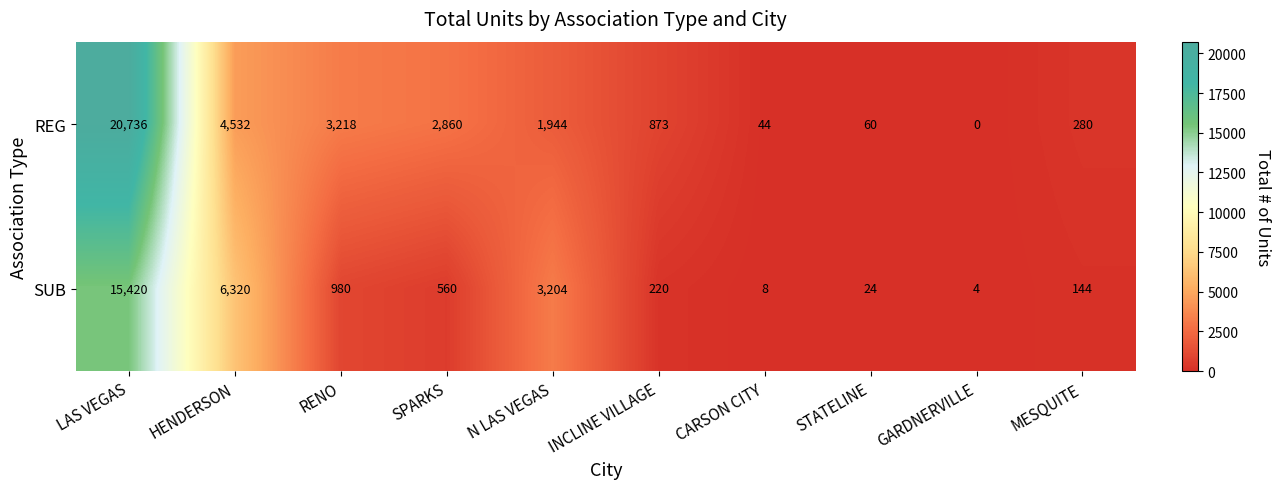

Reading left to right, list all the values displayed in this chart.

REG: 20736	4532	3218	2860	1944	873	44	60	0	280
SUB: 15420	6320	980	560	3204	220	8	24	4	144